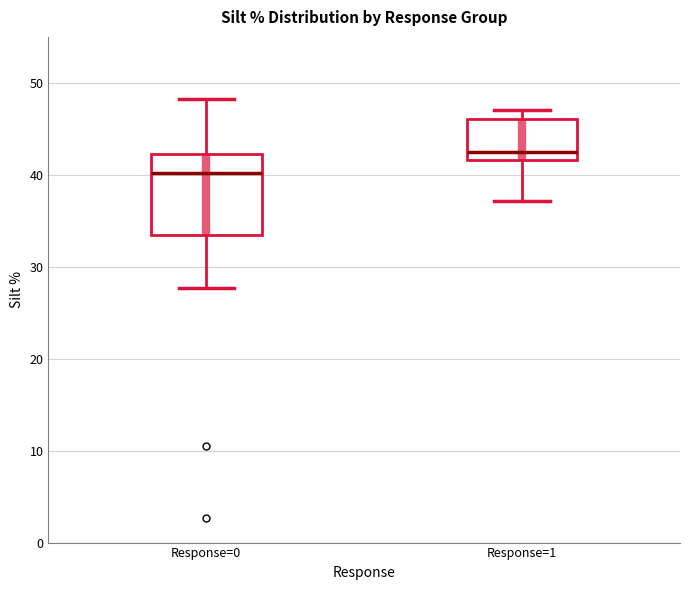

Where does the median line of the box for Response=0 sit on the y-axis? The values are not printed on the chart, so give them approximately, as read against the axis.

40